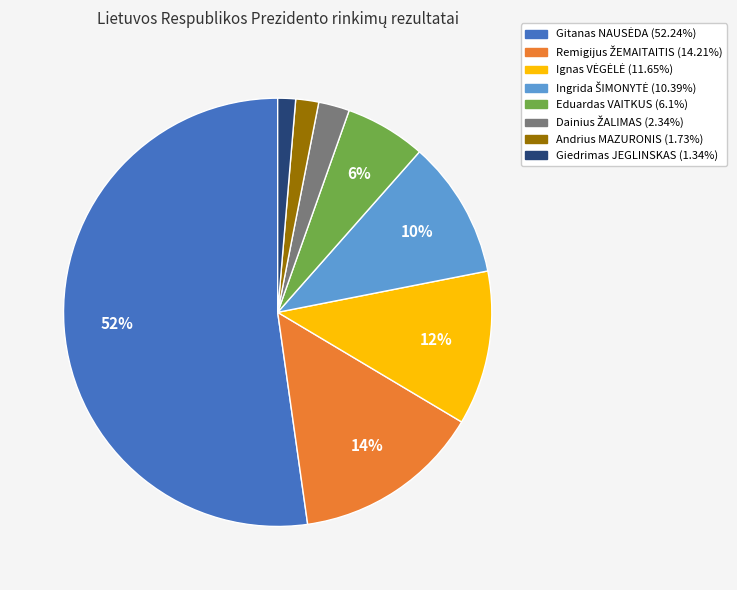

How many segments does this pie chart have?

8